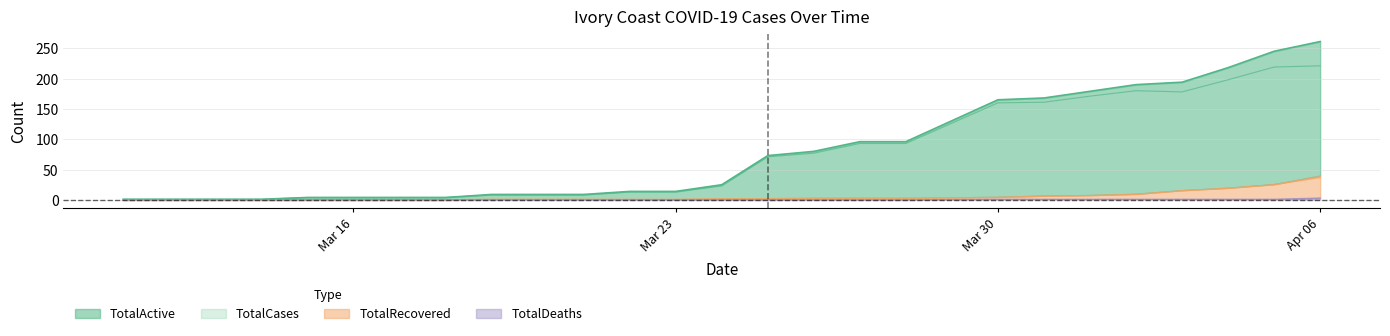

True or false: TotalRecovered and TotalActive intersect in this chart.

False